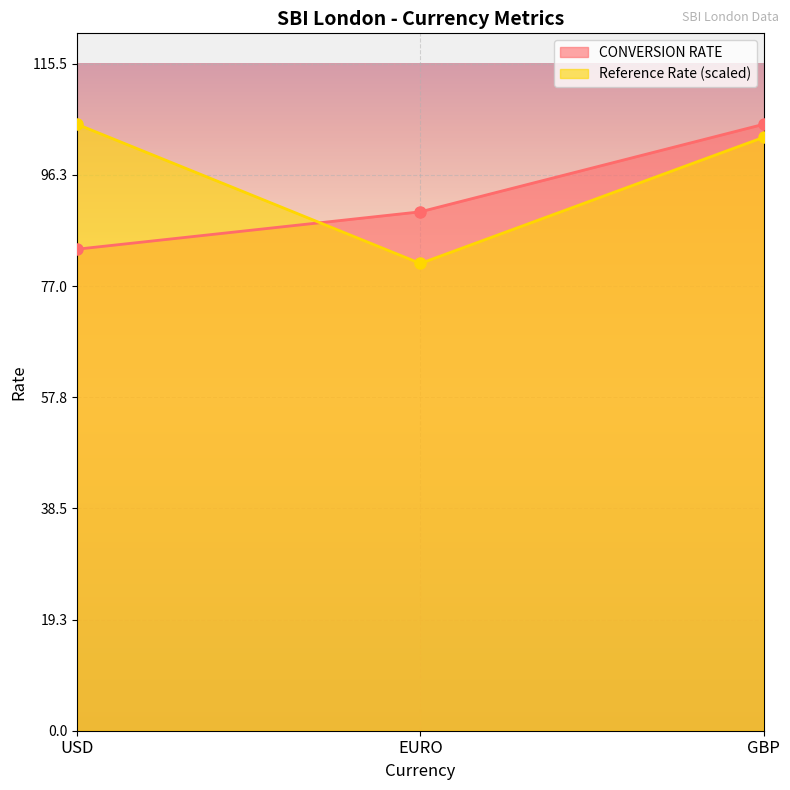

How many lines are shown in the chart?

2